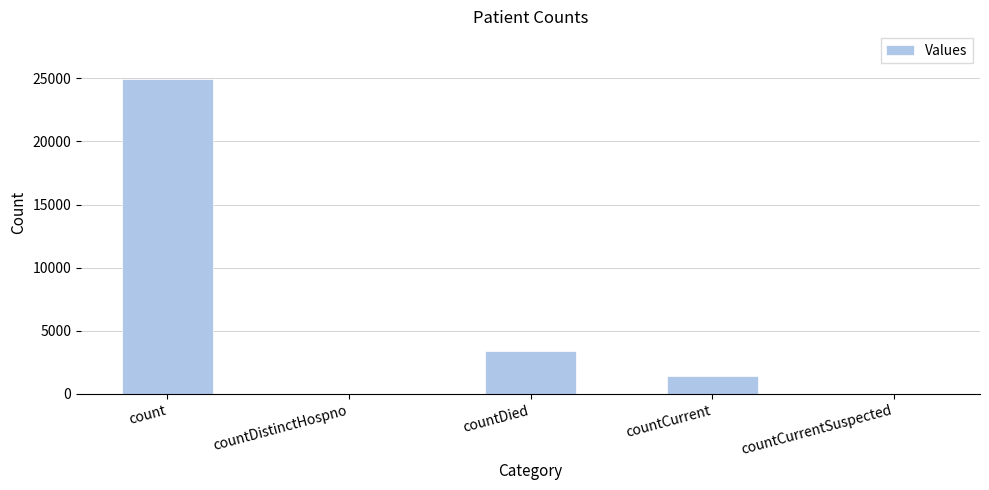

What is the difference between the values at count and countDied?

21603